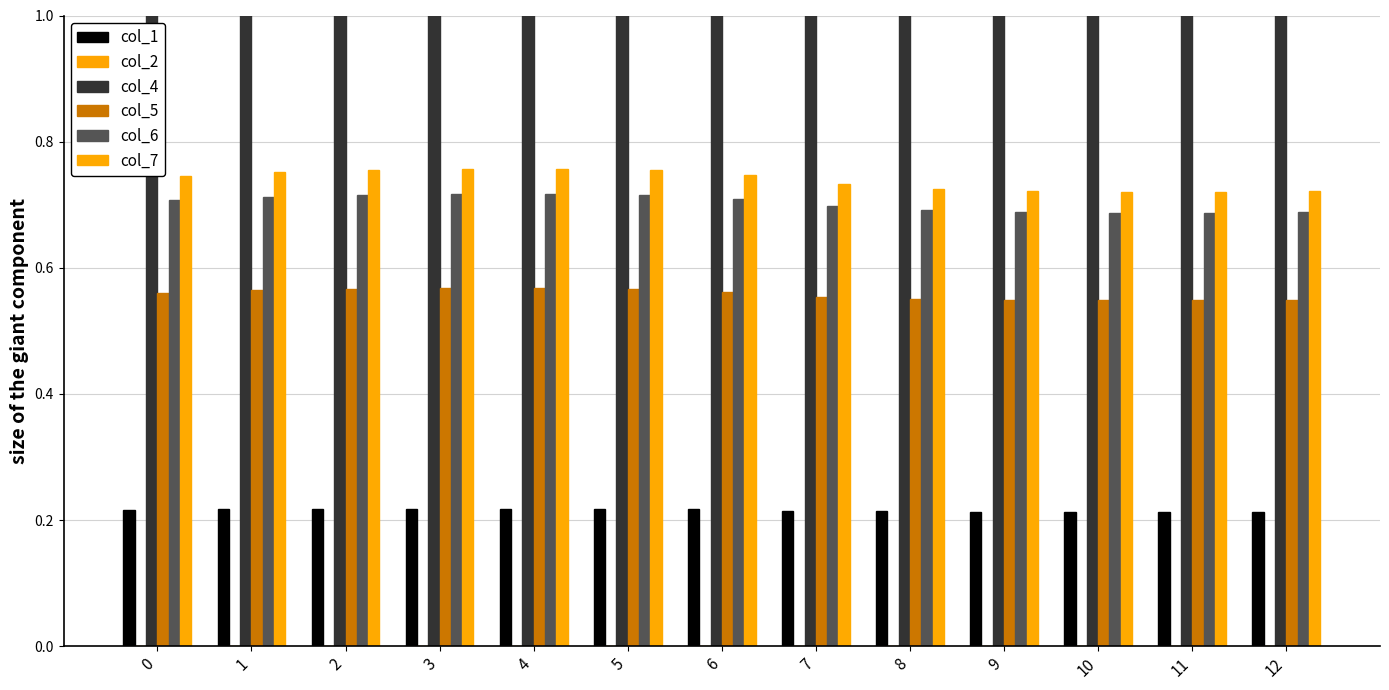

What are all the series names shown in the legend?

col_1, col_2, col_4, col_5, col_6, col_7